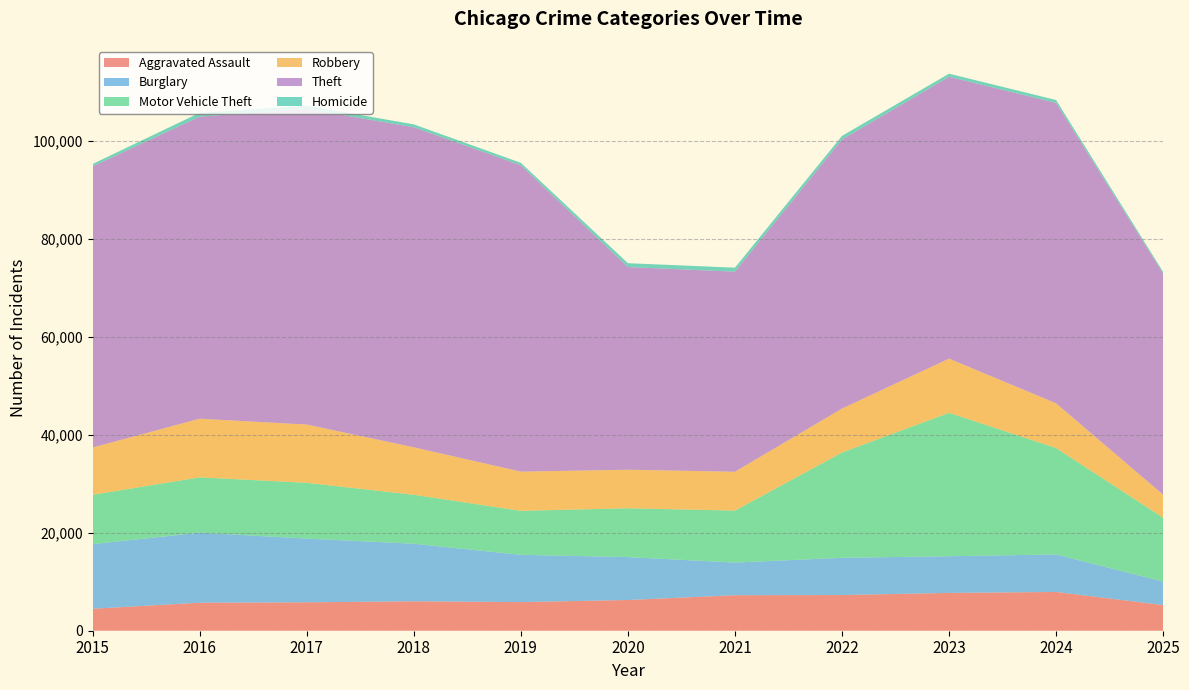

Reading left to right, list all the values displayed in this chart.

Aggravated Assault: 2015=4480	2016=5713	2017=5793	2018=6002	2019=5841	2020=6265	2021=7242	2022=7281	2023=7712	2024=7905	2025=5236
Burglary: 2015=13184	2016=14289	2017=13001	2018=11747	2019=9639	2020=8758	2021=6661	2022=7594	2023=7486	2024=7653	2025=4790
Motor Vehicle Theft: 2015=10068	2016=11285	2017=11380	2018=9985	2019=8978	2020=9962	2021=10605	2022=21472	2023=29255	2024=21713	2025=13020
Robbery: 2015=9638	2016=11960	2017=11881	2018=9681	2019=7995	2020=7855	2021=7920	2022=8965	2023=11052	2024=9116	2025=4700
Theft: 2015=57353	2016=61626	2017=64386	2018=65290	2019=62499	2020=41350	2021=40821	2022=54899	2023=57494	2024=61285	2025=45121
Homicide: 2015=496	2016=786	2017=672	2018=588	2019=499	2020=787	2021=806	2022=730	2023=632	2024=589	2025=338